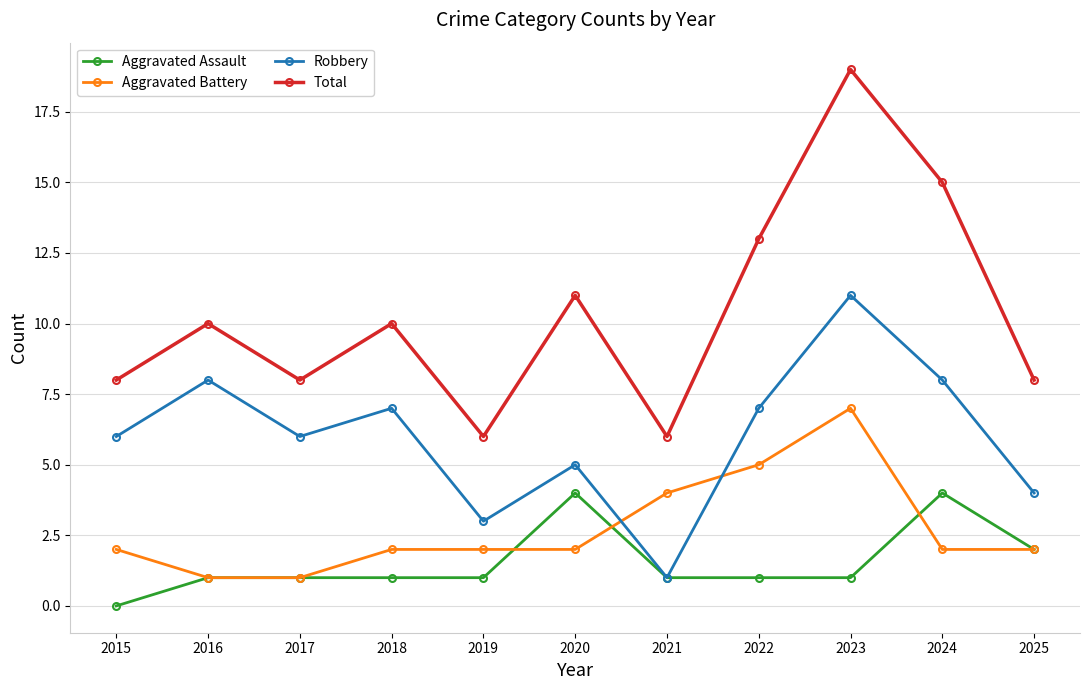

Count the Robbery values in the range 4 to 8.

8